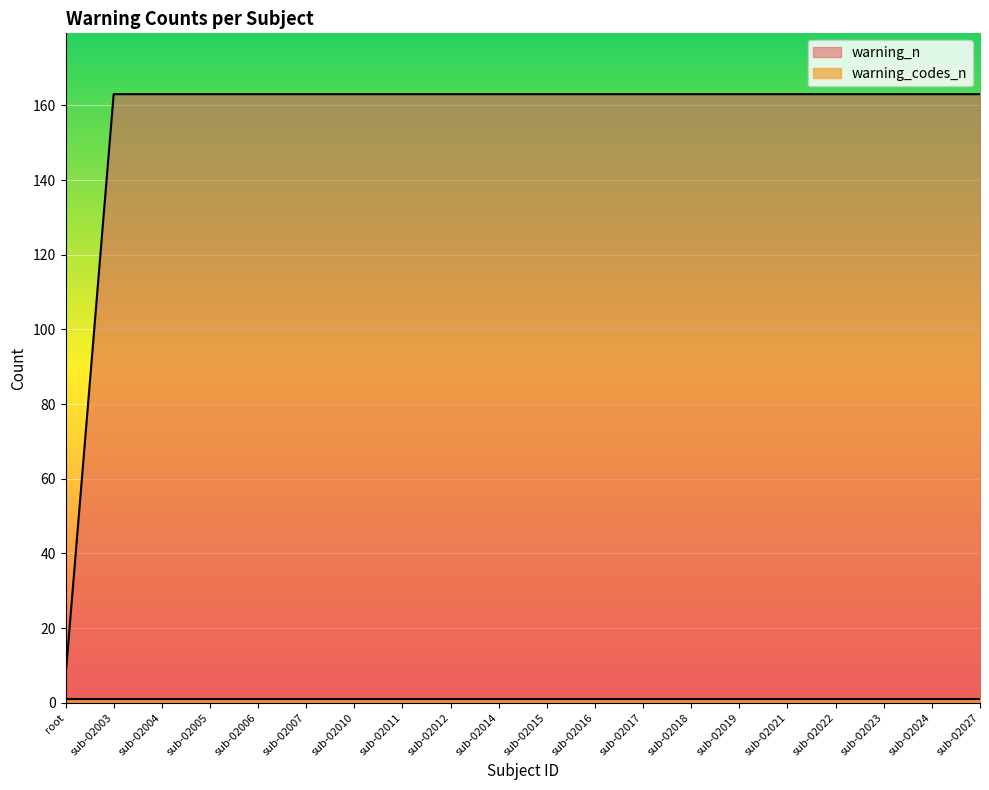

Reading right to left, extract all data points from this chart.

sub-02027=163	sub-02024=163	sub-02023=163	sub-02022=163	sub-02021=163	sub-02019=163	sub-02018=163	sub-02017=163	sub-02016=163	sub-02015=163	sub-02014=163	sub-02012=163	sub-02011=163	sub-02010=163	sub-02007=163	sub-02006=163	sub-02005=163	sub-02004=163	sub-02003=163	root=7